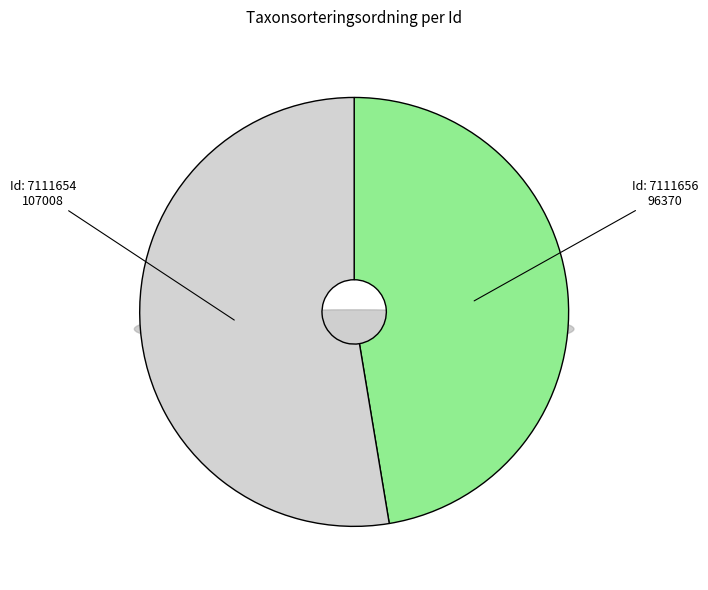

Approximately how many times larger is the value at 7111656 compared to 7111654?

0.9